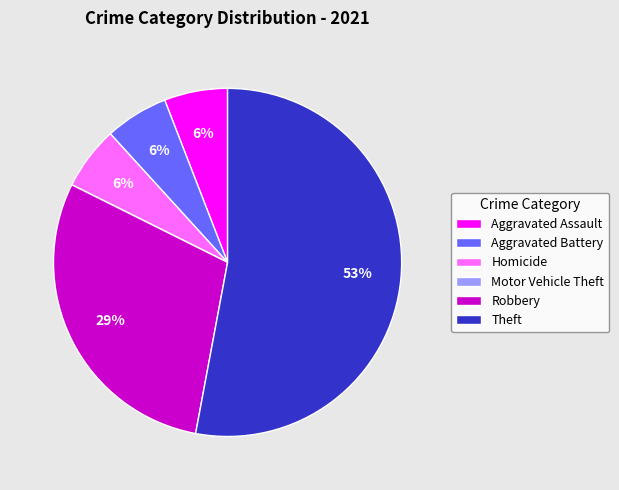

What is the majority slice?

Theft